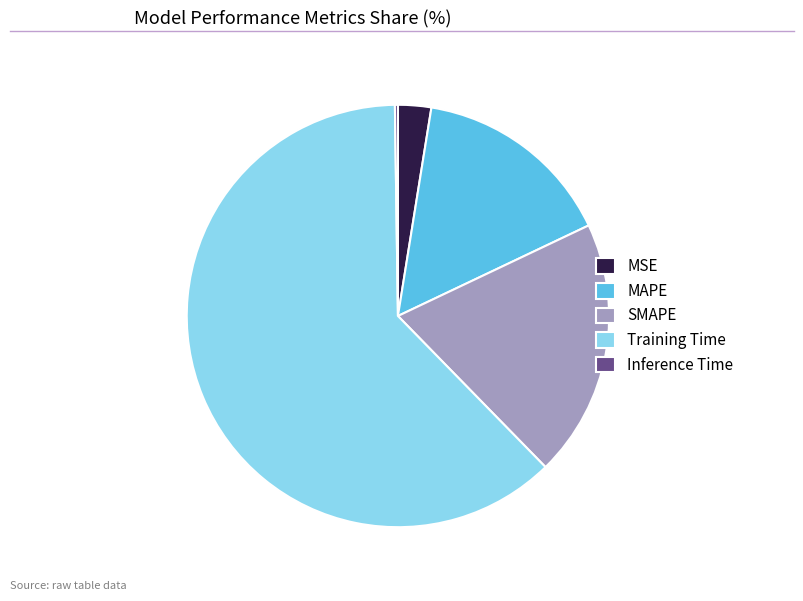

Which slice represents more than half of the pie?

Training Time